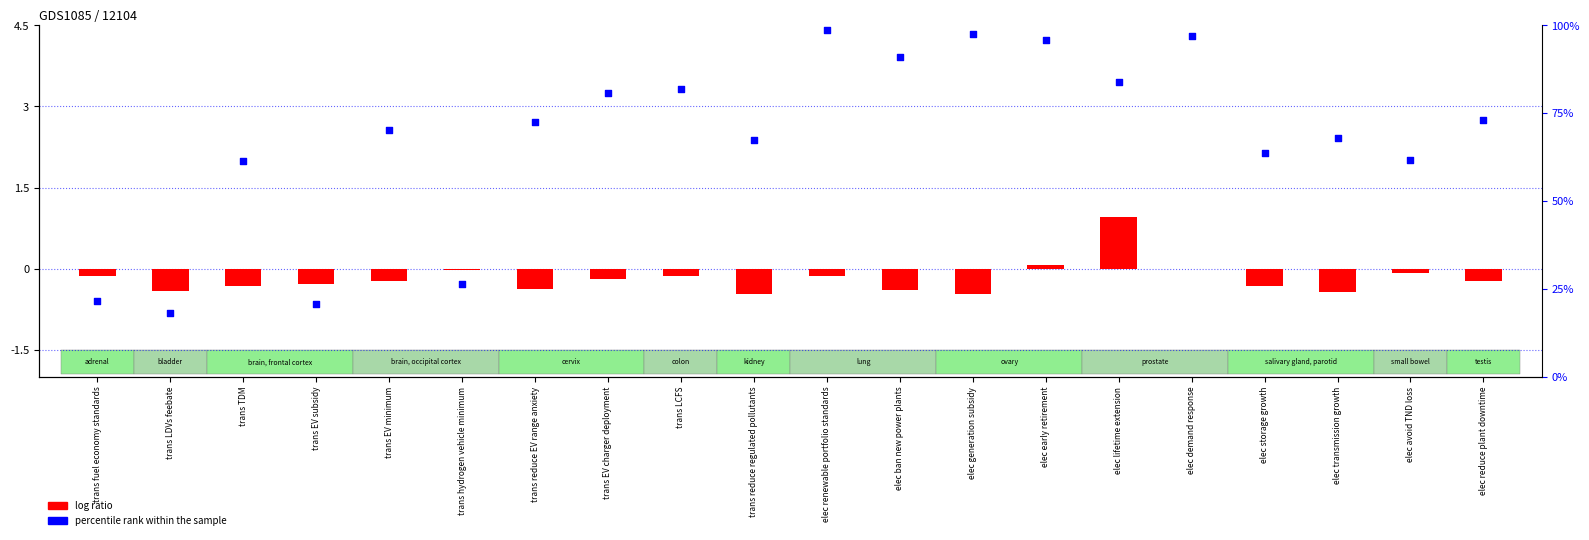

Is the value of log ratio at elec reduce plant downtime greater than the value of percentile rank within the sample at elec demand response?

No